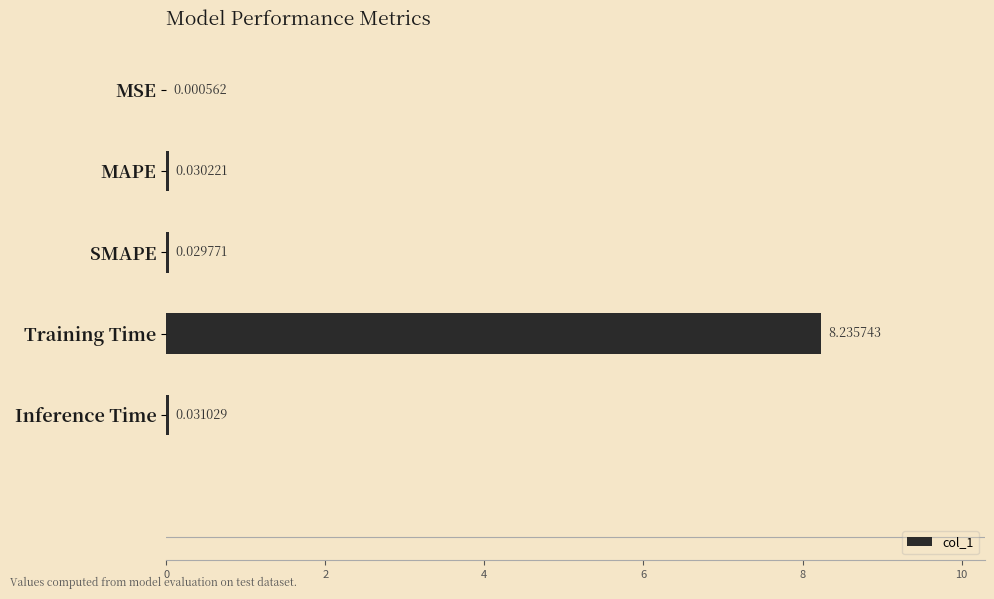

Which label corresponds to the largest value in the chart?

Training Time